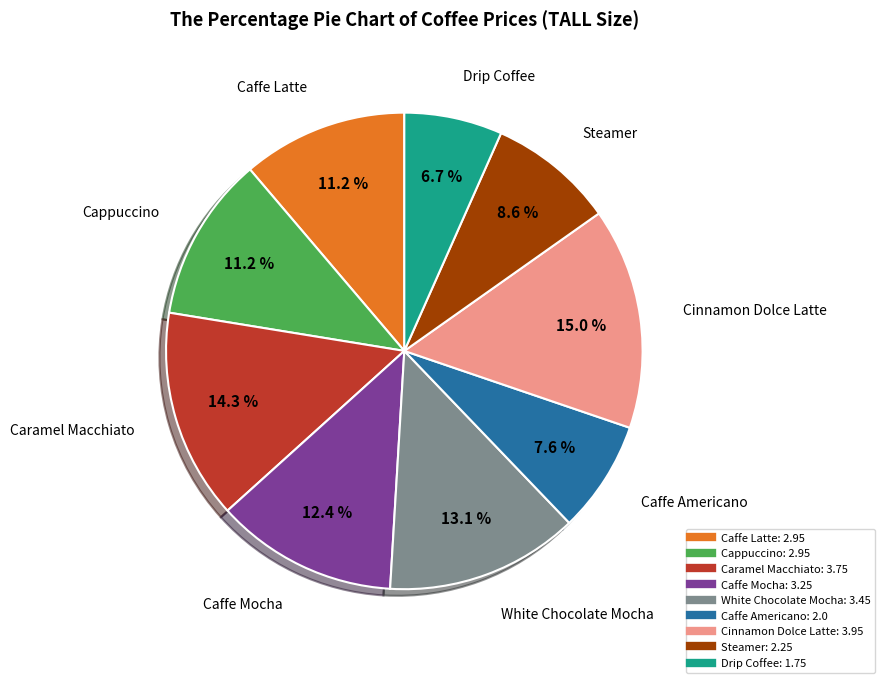

What percentage is the Caffe Americano slice, to the nearest percent?

8%